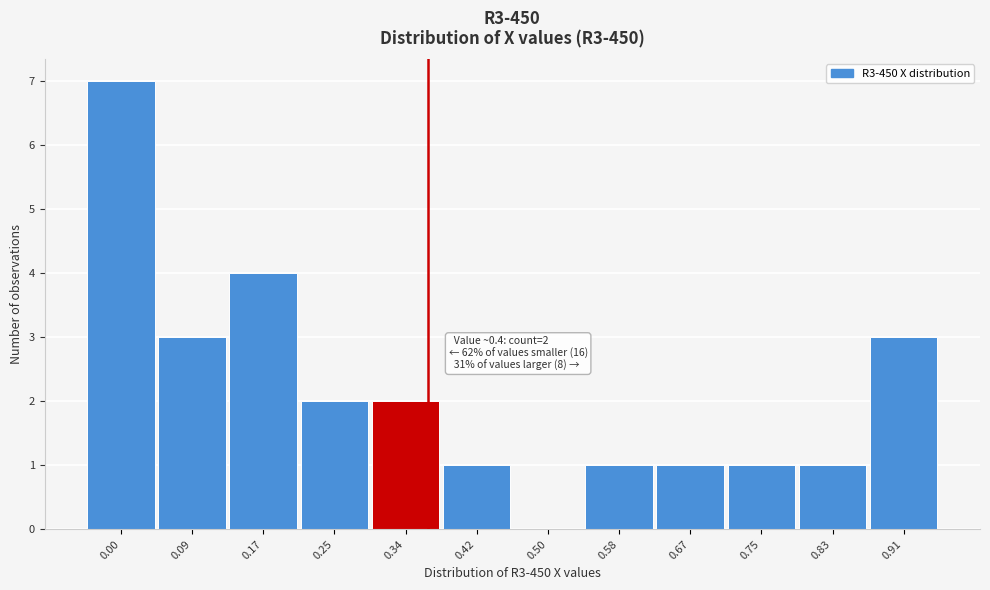

Reading right to left, extract all data points from this chart.

0.91=3	0.83=1	0.75=1	0.67=1	0.58=1	0.50=0	0.42=1	0.34=2	0.25=2	0.17=4	0.09=3	0.00=7